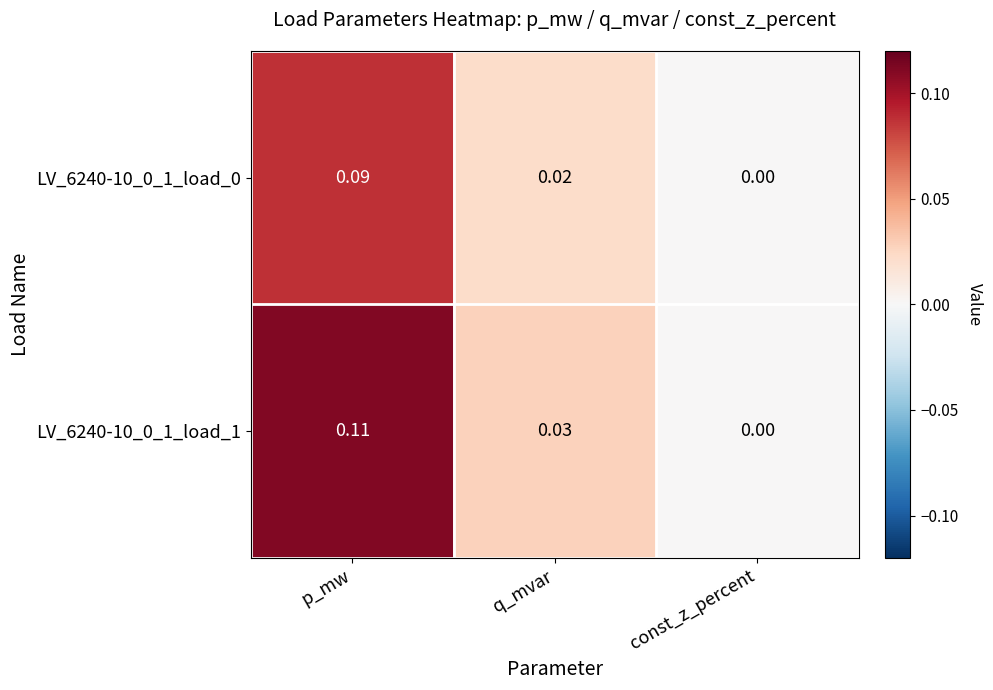

Which category has the lowest value across all series?

const_z_percent